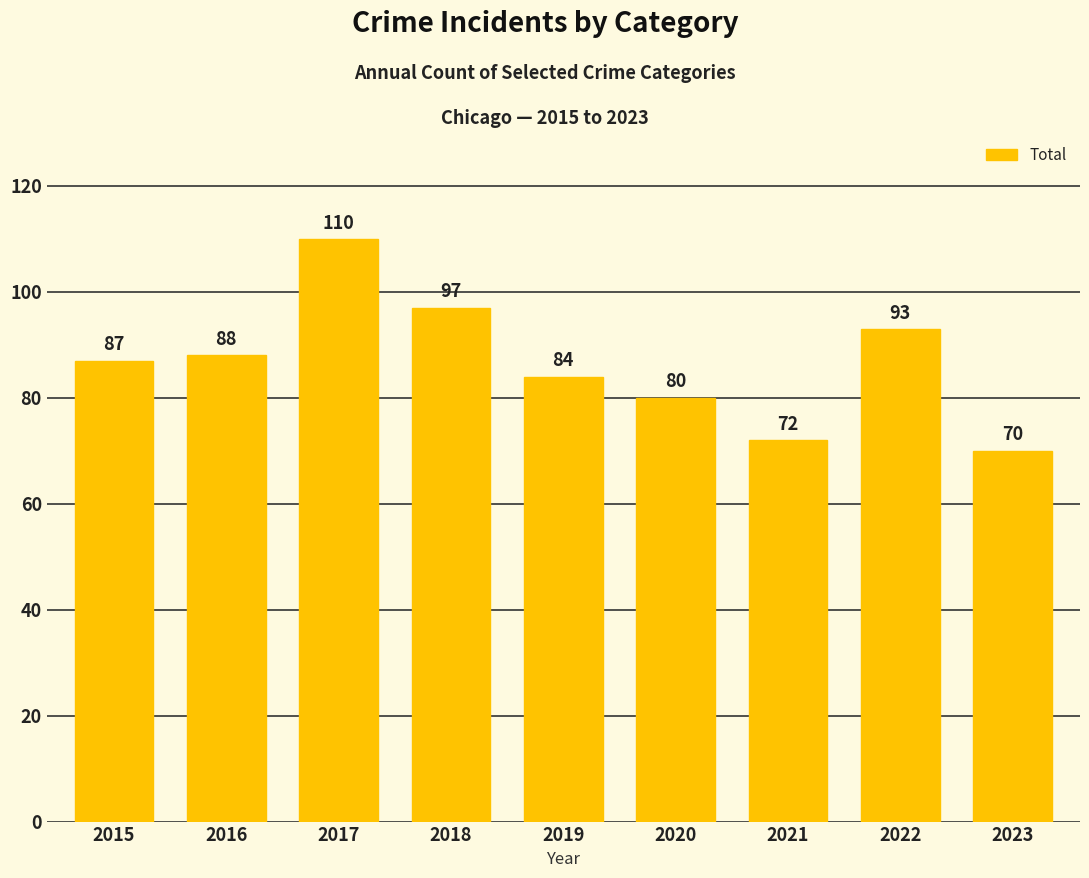

Rank the categories by value from lowest to highest.

2023, 2021, 2020, 2019, 2015, 2016, 2022, 2018, 2017